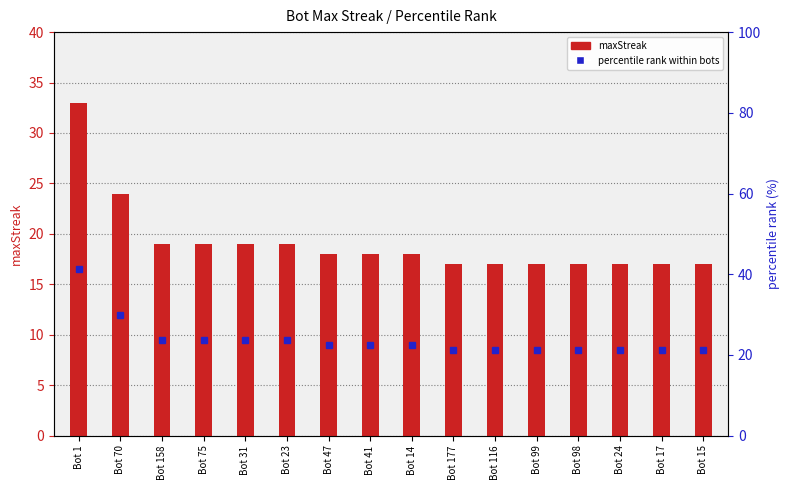

List the labels in order of value, largest first.

Bot 1, Bot 70, Bot 158, Bot 75, Bot 31, Bot 23, Bot 47, Bot 41, Bot 14, Bot 177, Bot 116, Bot 99, Bot 98, Bot 24, Bot 17, Bot 15